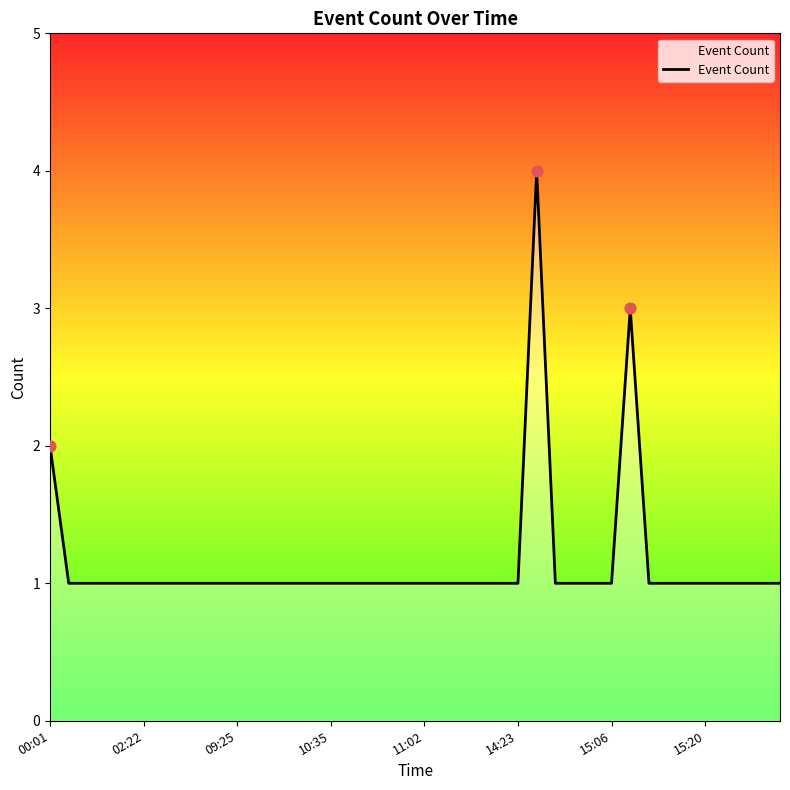

What is the maximum value shown in the chart?

4